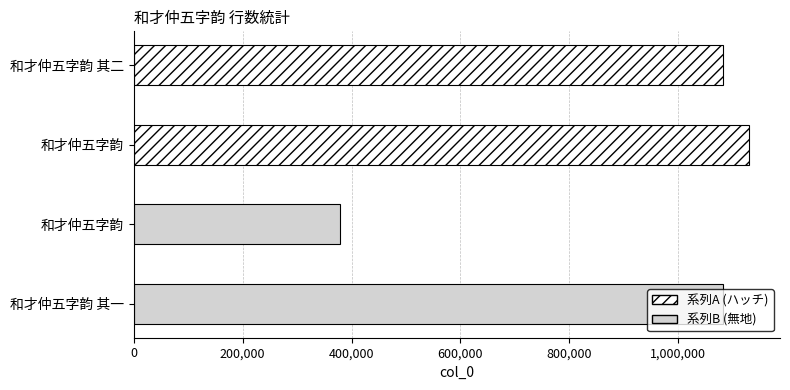

Does the chart contain stacked bars?

No